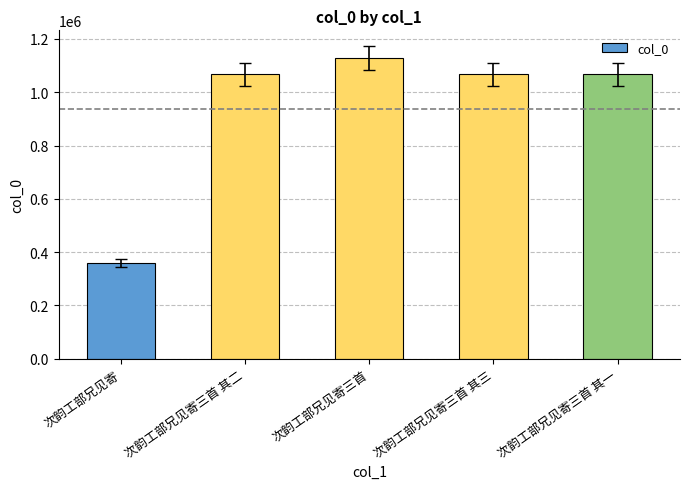

How many distinct data groups are displayed?

1